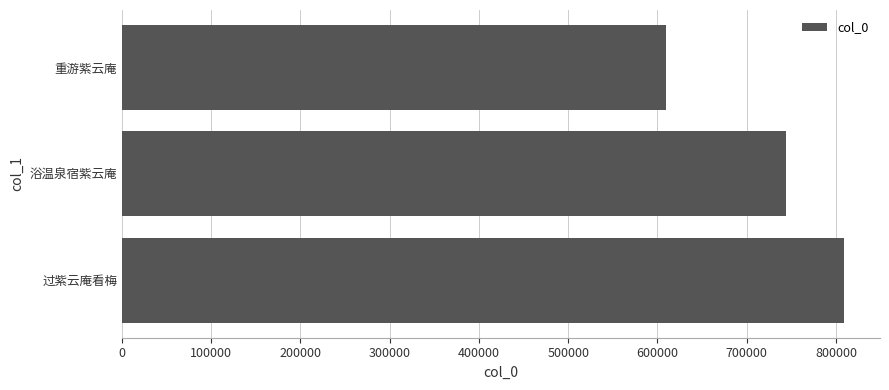

Rank the categories by value from highest to lowest.

过紫云庵看梅, 浴温泉宿紫云庵, 重游紫云庵